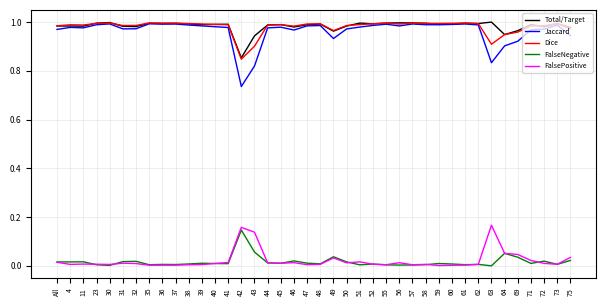

Is the value of Dice at 62 greater than the value of Jaccard at 71?

Yes